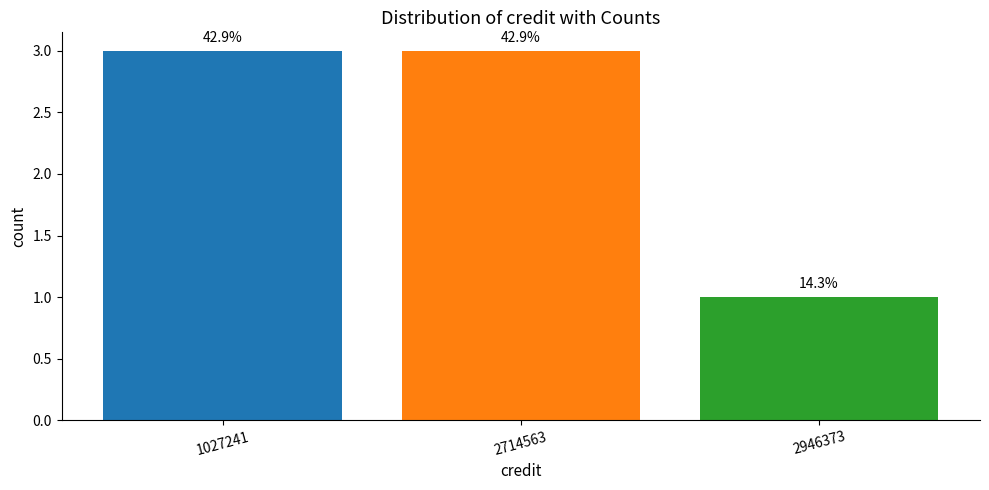

List the labels in order of value, smallest first.

2946373, 1027241, 2714563